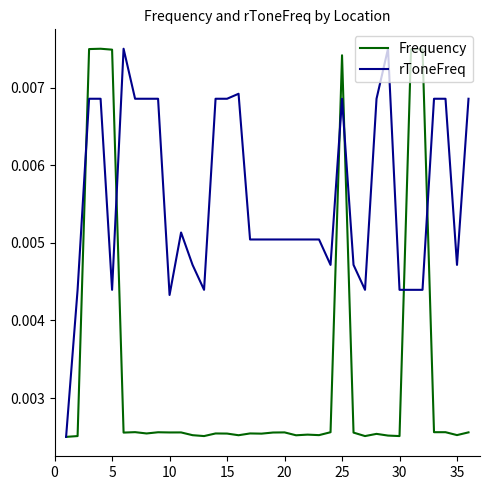

True or false: rToneFreq has more than 0 points higher than both neighbors.

True